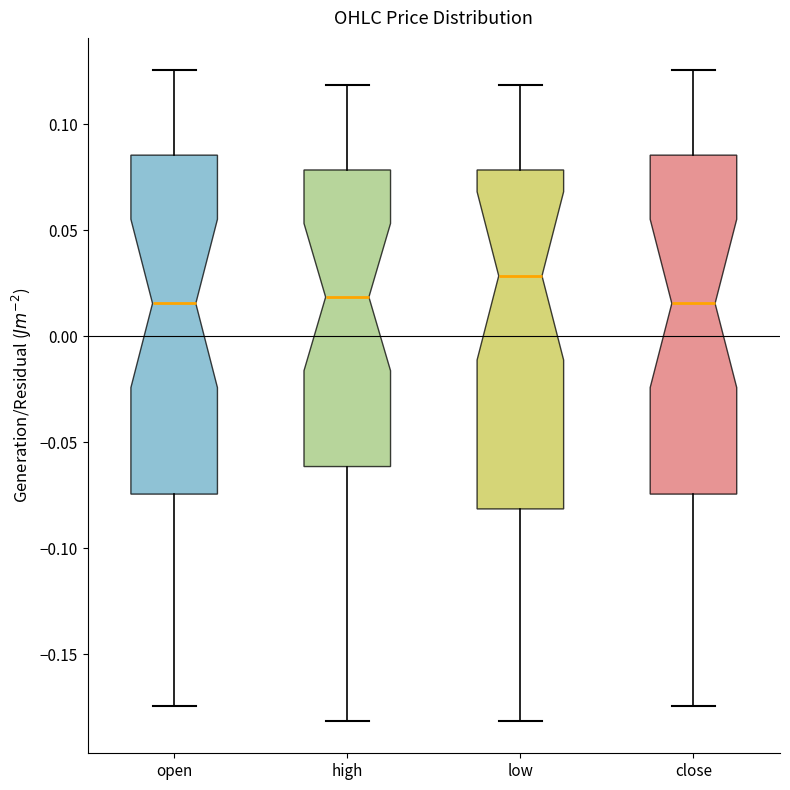

Where is the upper edge of the box for high on the y-axis? The values are not printed on the chart, so give them approximately, as read against the axis.

0.080